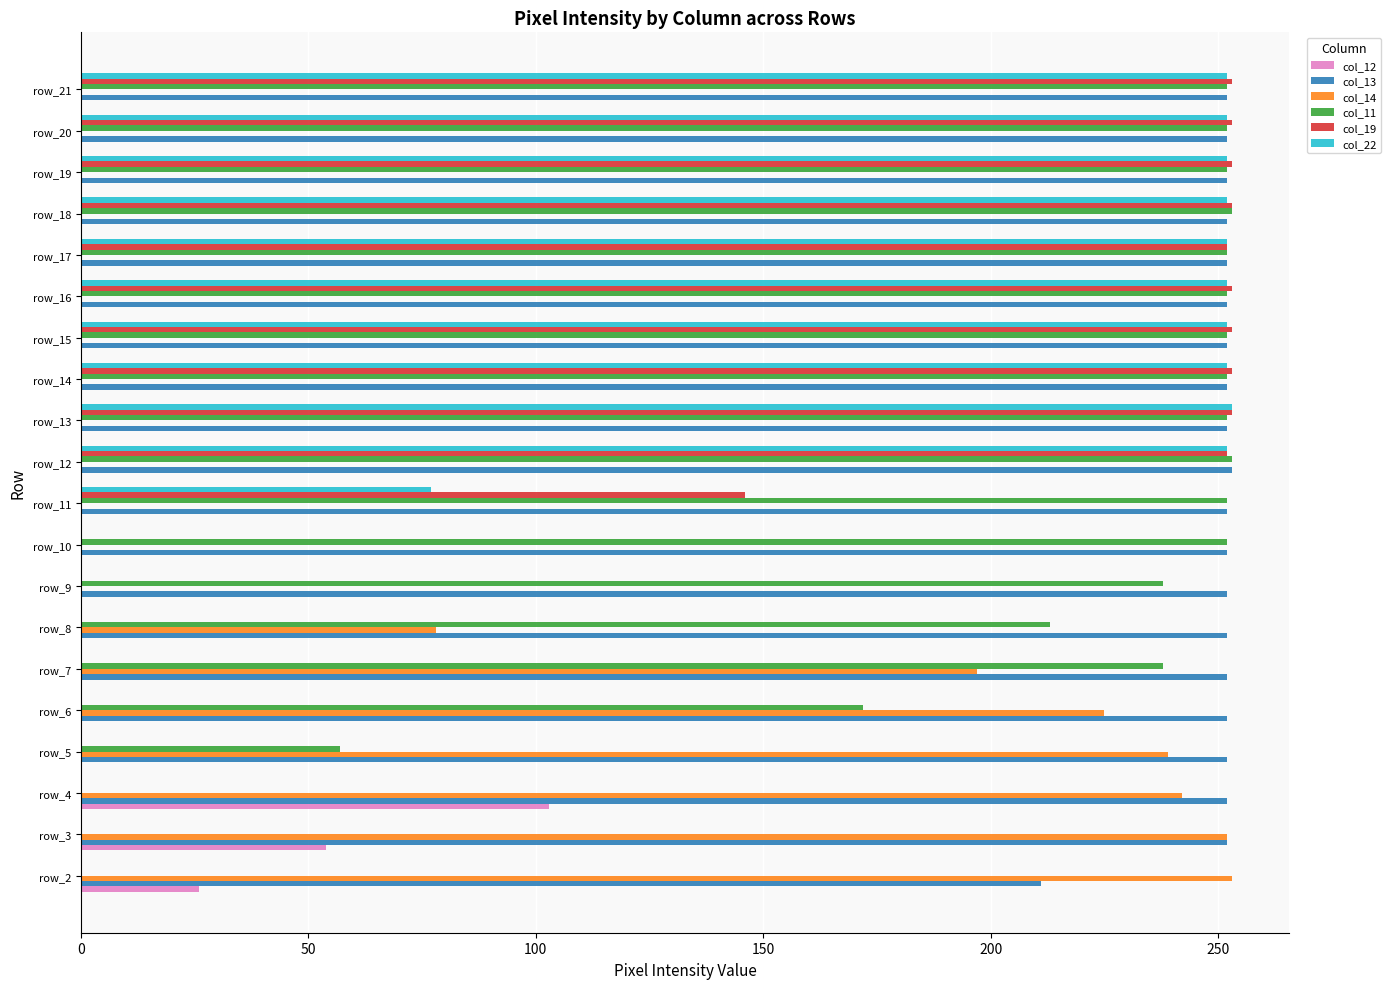

What is the sum of all col_11 values?

3944